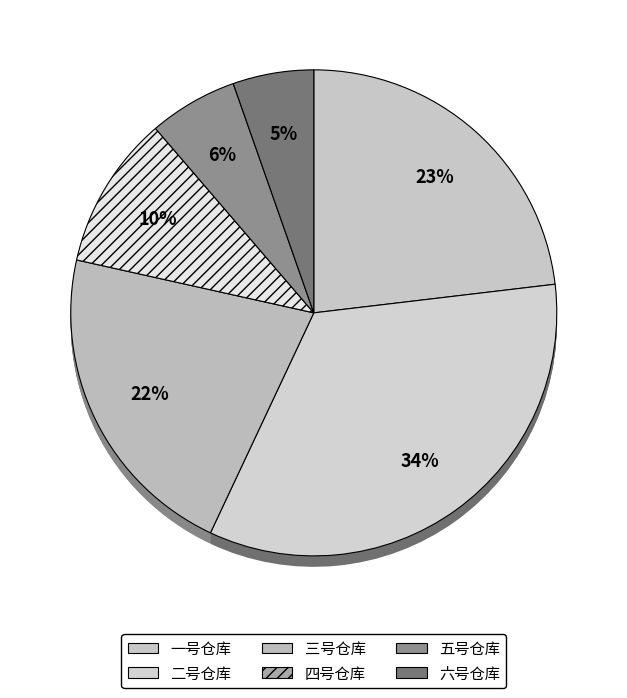

To the nearest percent, what is the difference between the 六号仓库 and 四号仓库 slice percentages?

5%